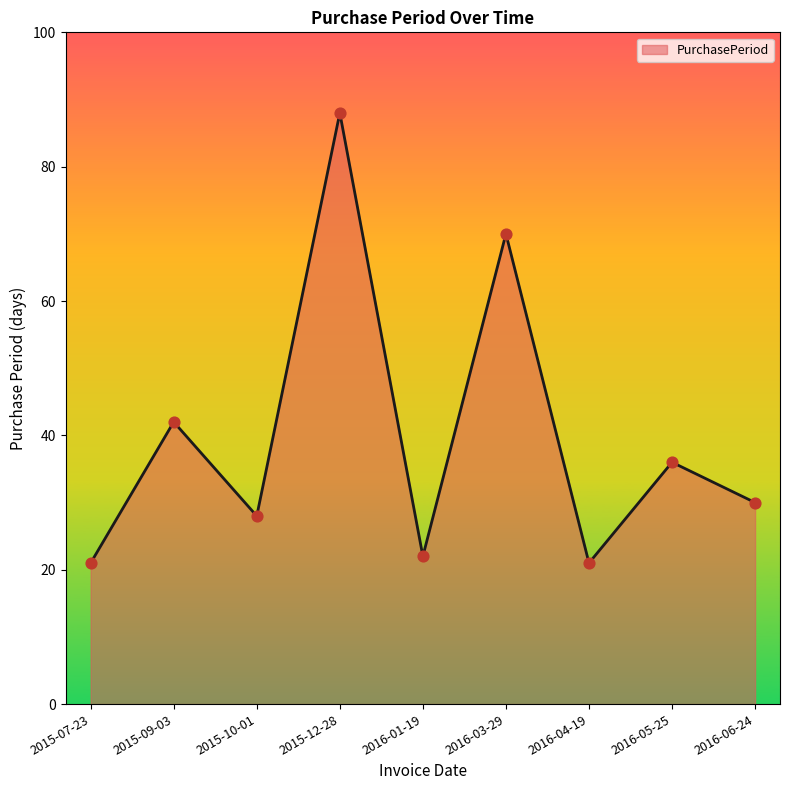

Approximately how many times larger is the value at 2016-05-25 compared to 2015-07-23?

1.7